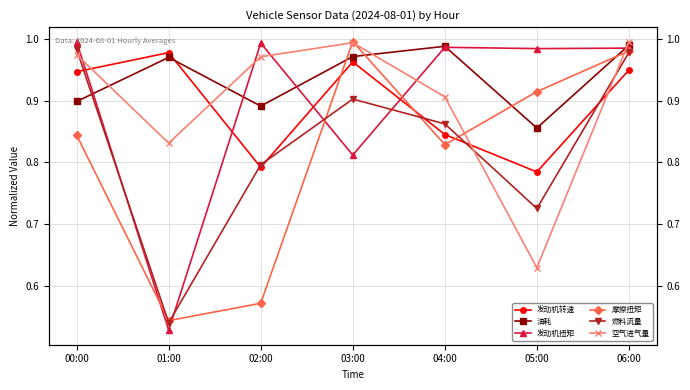

Is it true that 油耗 equals 1.7 at 01:00?

False